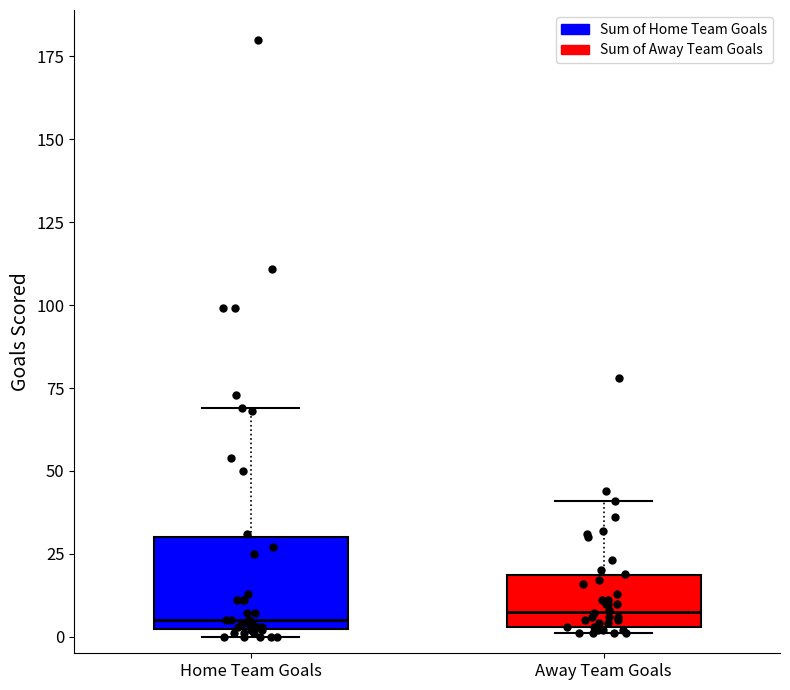

Reading left to right, transcribe this box plot: for each box, give where its median line is, the range the box spans, and where its two whiskers end, as read against the y-axis. The values are not printed on the chart, so give them approximately, as read against the axis.

Home Team Goals: median 5, box 0 to 30, whiskers 0 (just below the box's lower edge) to 70
Away Team Goals: median 10, box 5 to 20, whiskers 0 to 40